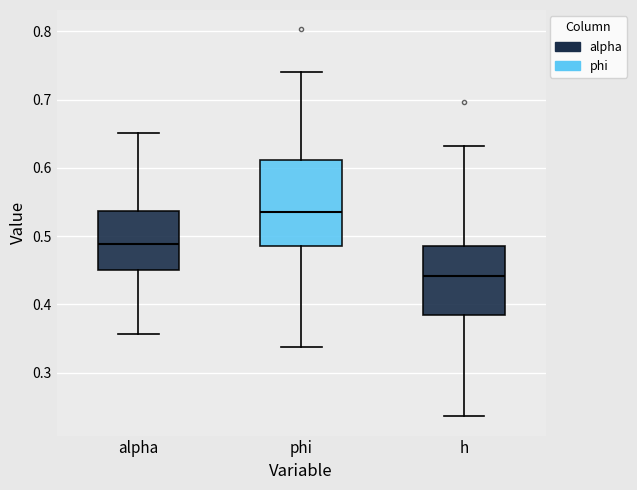

Reading left to right, transcribe this box plot: for each box, give where its median line is, the range the box spans, and where its two whiskers end, as read against the y-axis. The values are not printed on the chart, so give them approximately, as read against the axis.

alpha: median 0.49, box 0.45 to 0.54, whiskers 0.36 to 0.65
phi: median 0.53, box 0.49 to 0.61, whiskers 0.34 to 0.74
h: median 0.44, box 0.38 to 0.49, whiskers 0.24 to 0.63